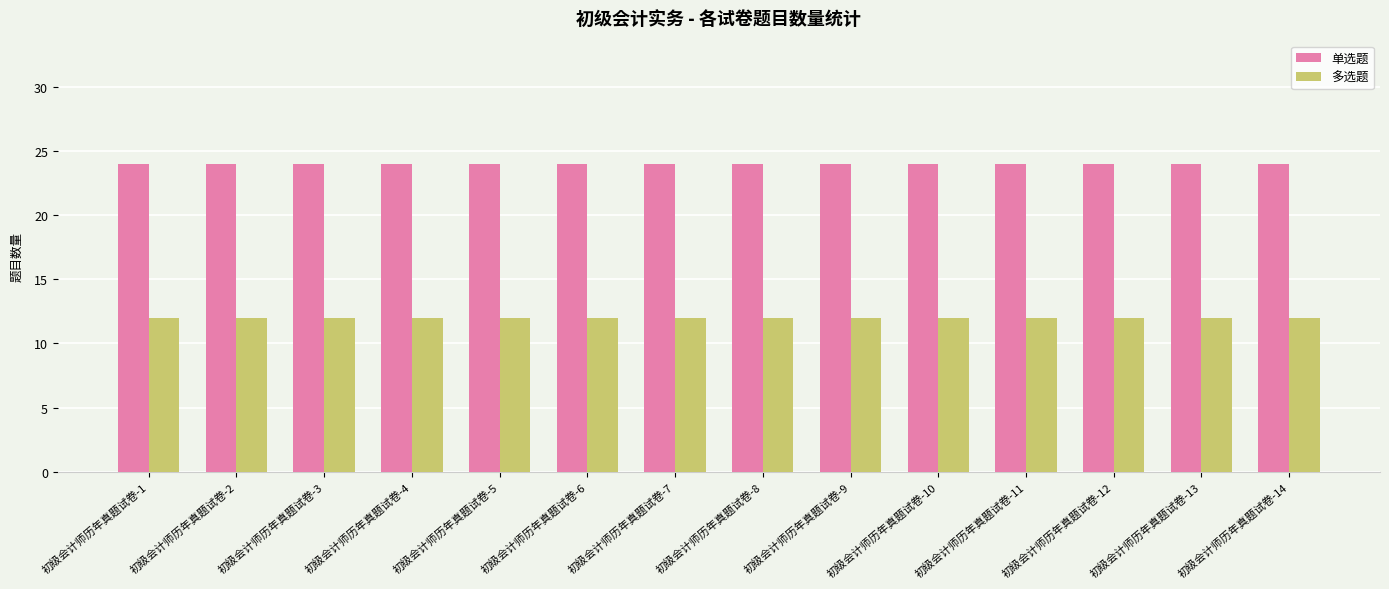

Reading right to left, transcribe all the data shown in this chart.

单选题: 初级会计师历年真题试卷-14=24	初级会计师历年真题试卷-13=24	初级会计师历年真题试卷-12=24	初级会计师历年真题试卷-11=24	初级会计师历年真题试卷-10=24	初级会计师历年真题试卷-9=24	初级会计师历年真题试卷-8=24	初级会计师历年真题试卷-7=24	初级会计师历年真题试卷-6=24	初级会计师历年真题试卷-5=24	初级会计师历年真题试卷-4=24	初级会计师历年真题试卷-3=24	初级会计师历年真题试卷-2=24	初级会计师历年真题试卷-1=24
多选题: 初级会计师历年真题试卷-14=12	初级会计师历年真题试卷-13=12	初级会计师历年真题试卷-12=12	初级会计师历年真题试卷-11=12	初级会计师历年真题试卷-10=12	初级会计师历年真题试卷-9=12	初级会计师历年真题试卷-8=12	初级会计师历年真题试卷-7=12	初级会计师历年真题试卷-6=12	初级会计师历年真题试卷-5=12	初级会计师历年真题试卷-4=12	初级会计师历年真题试卷-3=12	初级会计师历年真题试卷-2=12	初级会计师历年真题试卷-1=12